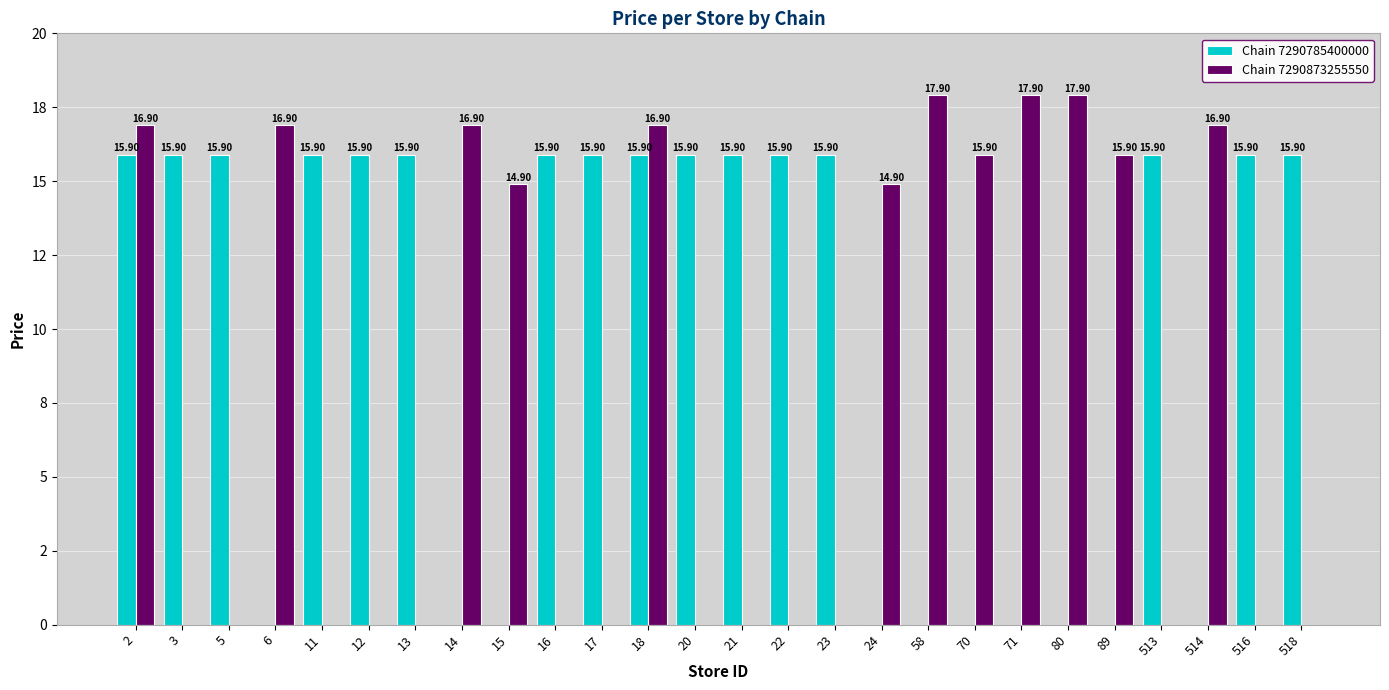

Does the chart contain stacked bars?

No